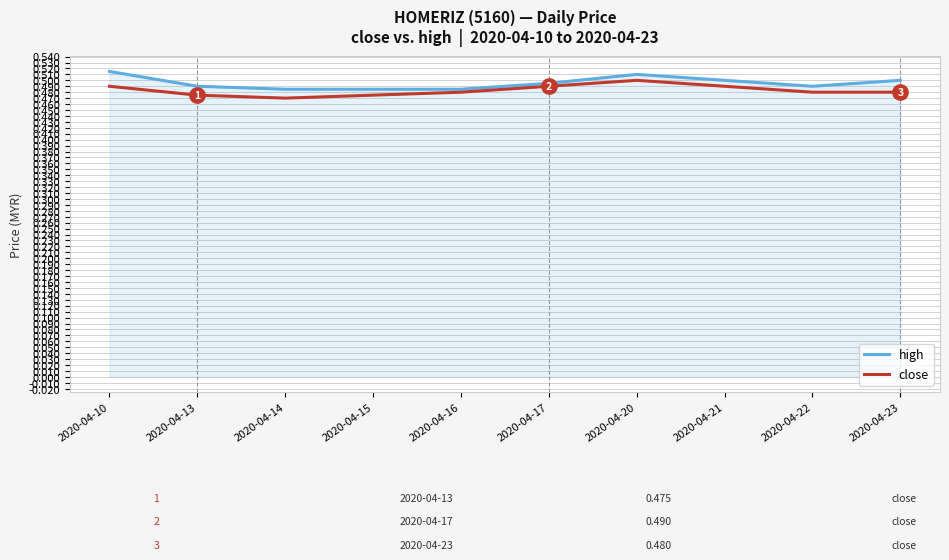

What is the total value across all series at 2020-04-22?

1.0